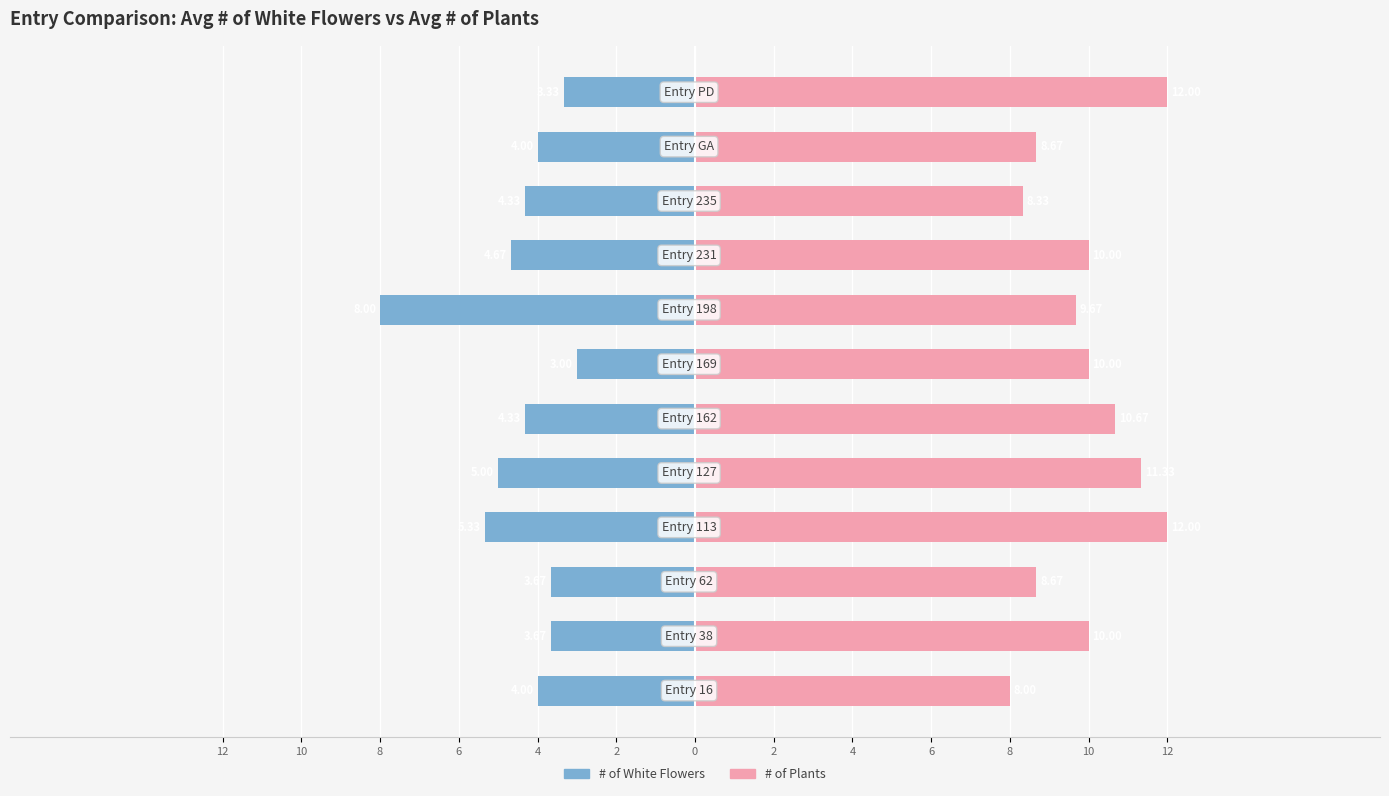

Reading right to left, list all the values displayed in this chart.

# of White Flowers: 10=-3.3	8=-4.0	6=-4.3	4=-4.7	2=-8.0	0=-3.0	2=-4.3	4=-5.0	6=-5.3	8=-3.7	10=-3.7	12=-4.0
# of Plants: 10=12.0	8=8.7	6=8.3	4=10.0	2=9.7	0=10.0	2=10.7	4=11.3	6=12.0	8=8.7	10=10.0	12=8.0